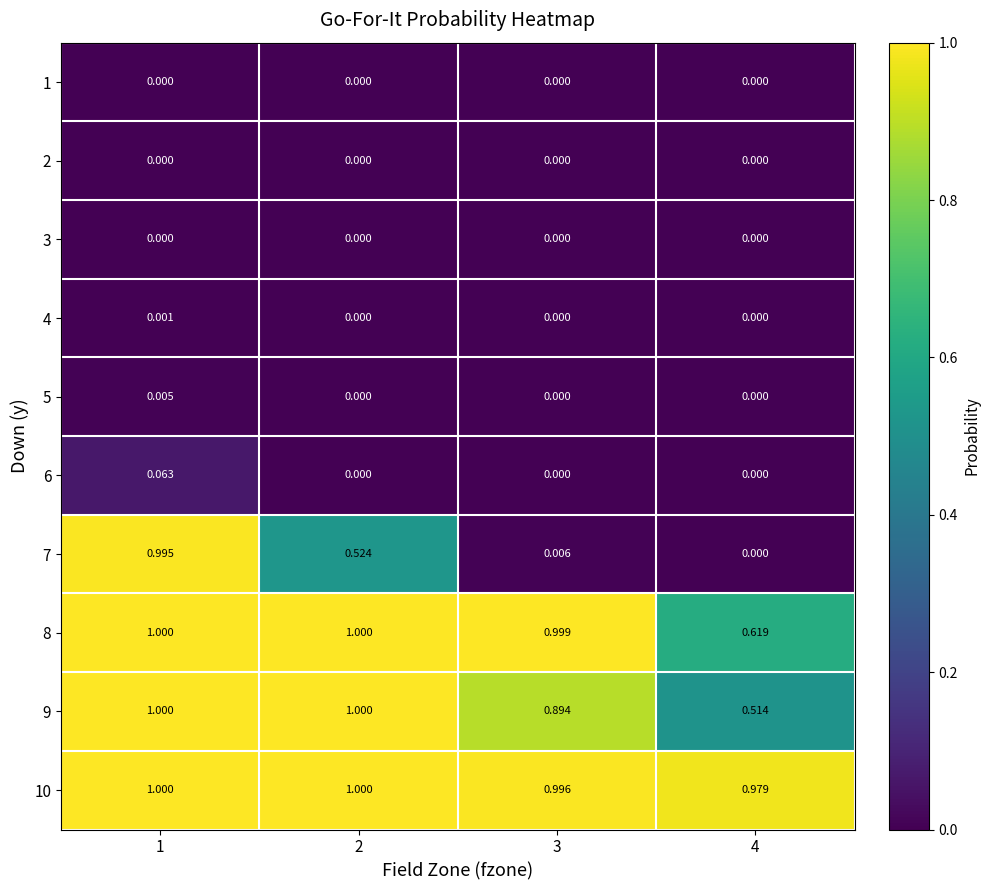

Is the value of 3 at 2 greater than the value of 7 at 2?

No